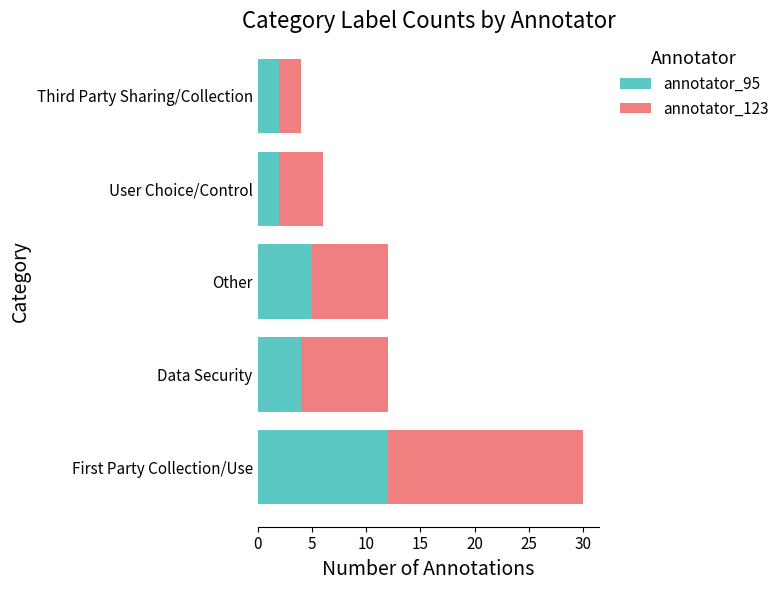

What is the total value across all series at Data Security?

12